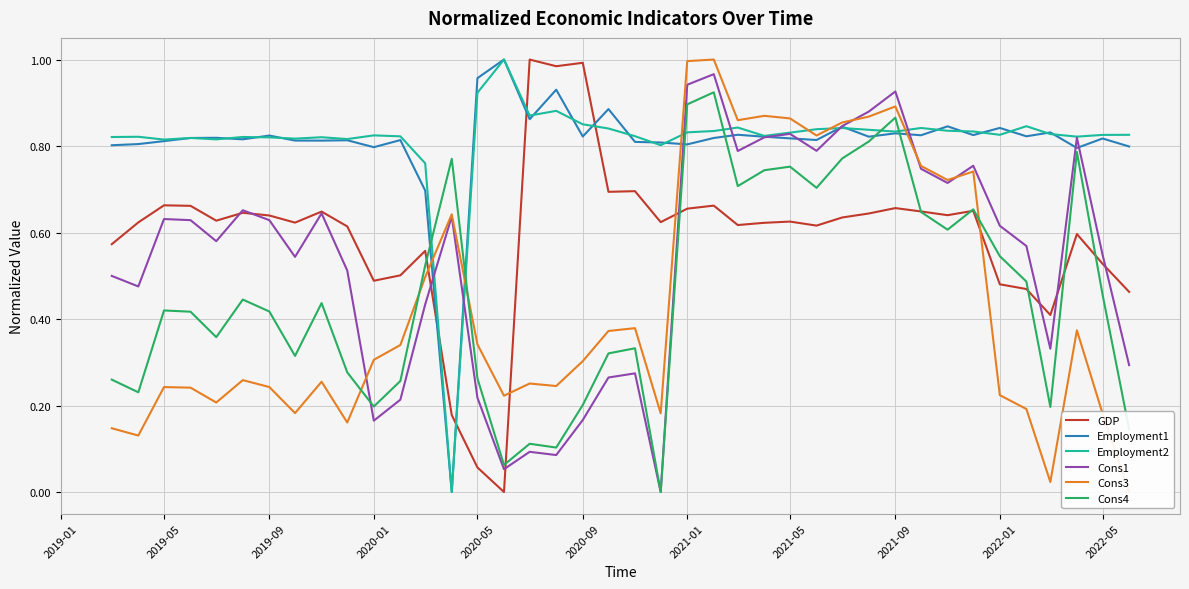

After their last crossing, which series has the higher values: GDP or Employment1?

Employment1